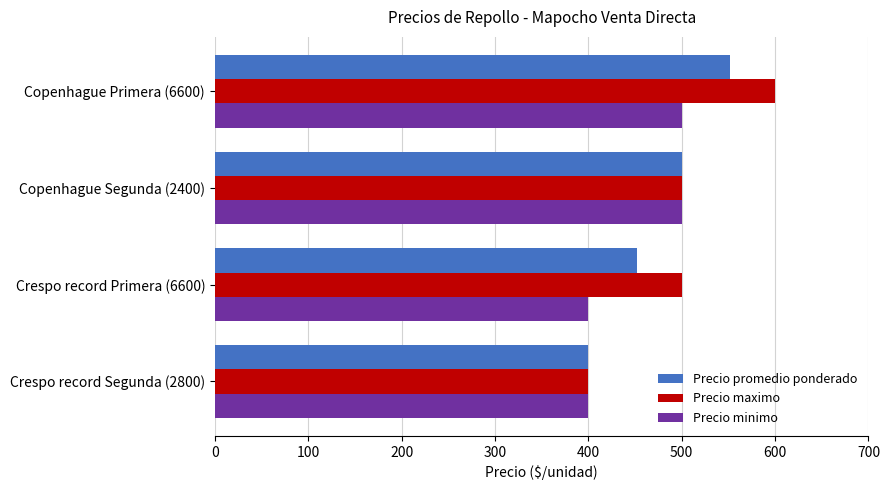

What value does the Precio minimo series have at Crespo record Primera (6600)?

400